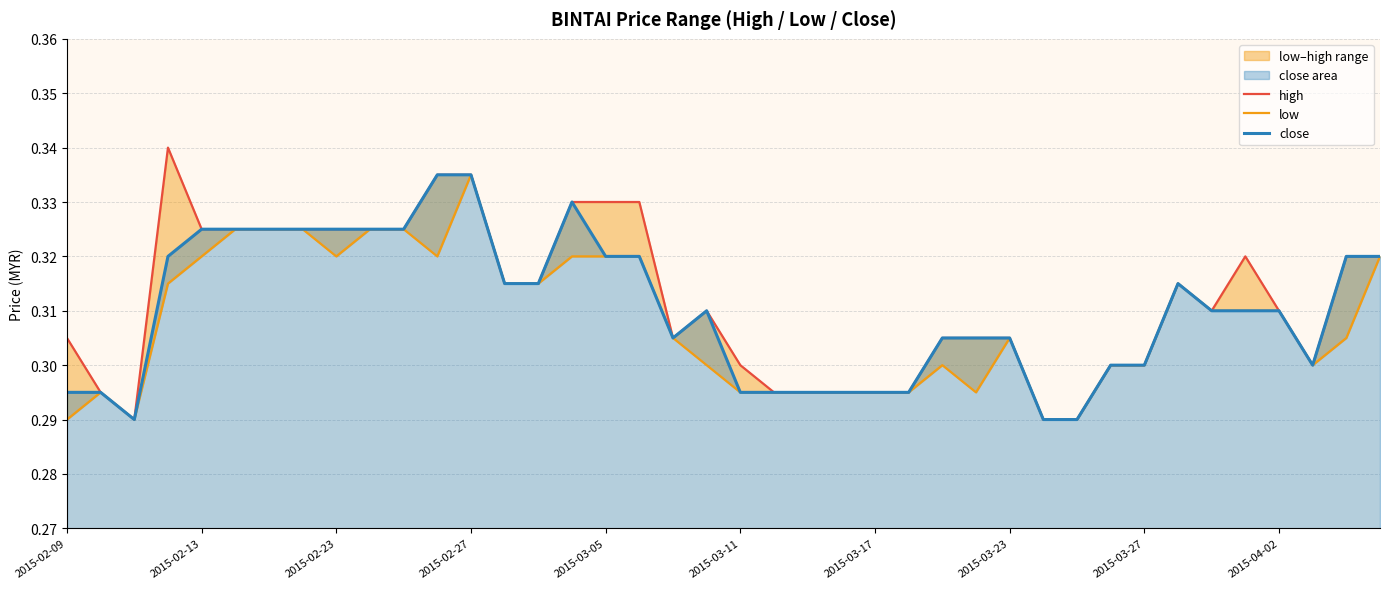

True or false: close has a value of 0.1 at 2015-03-17.

False